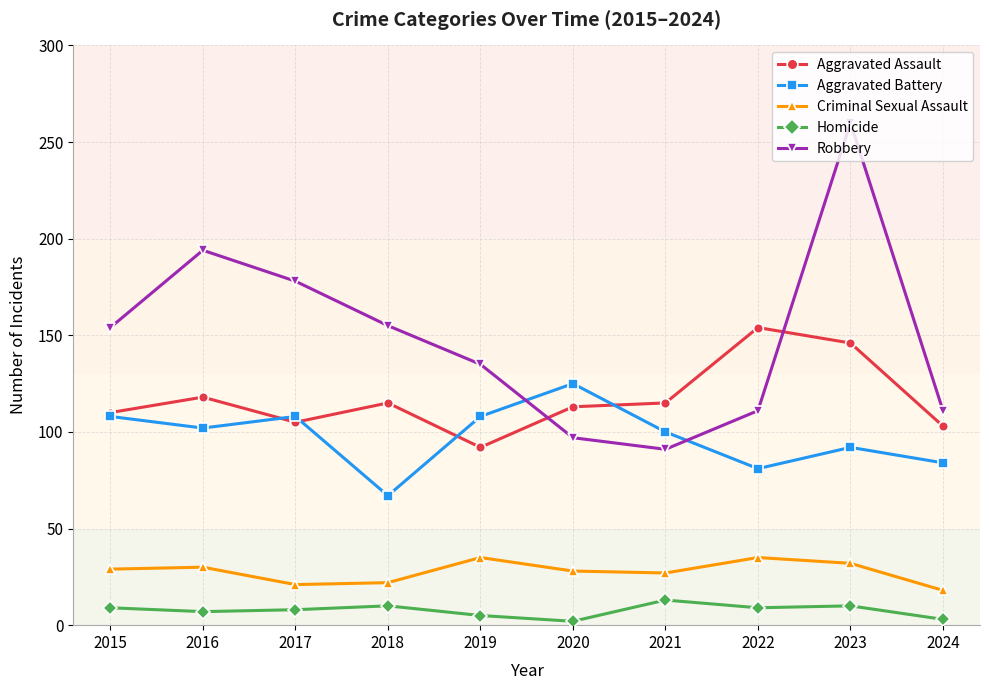

At which category does Robbery reach its first local valley?

2021